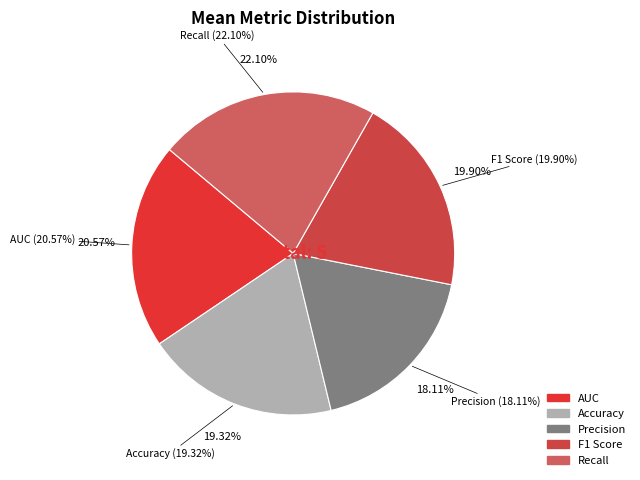

Is there any slice that represents more than half of the pie?

No